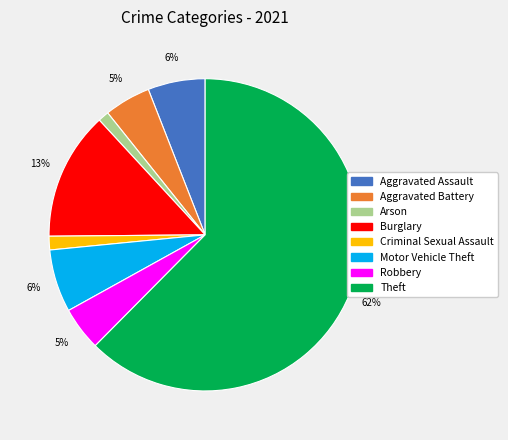

Is there a majority slice in this chart?

Yes